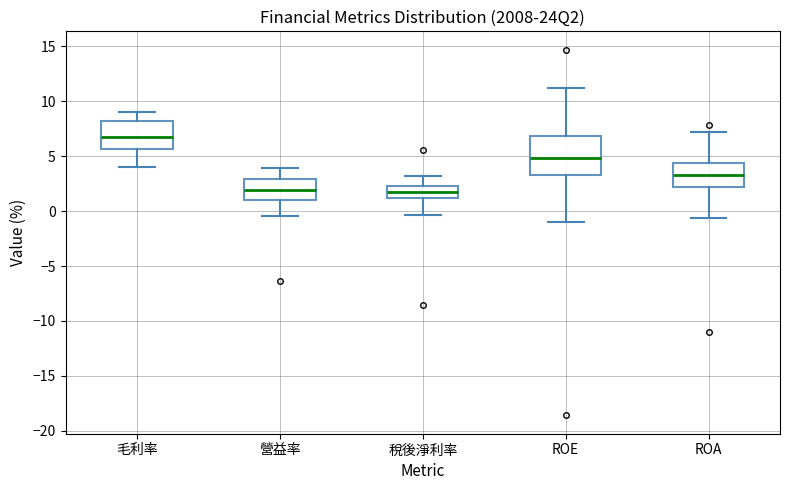

Comparing the boxes themselves (not the whiskers), which one is the tallest?

ROE